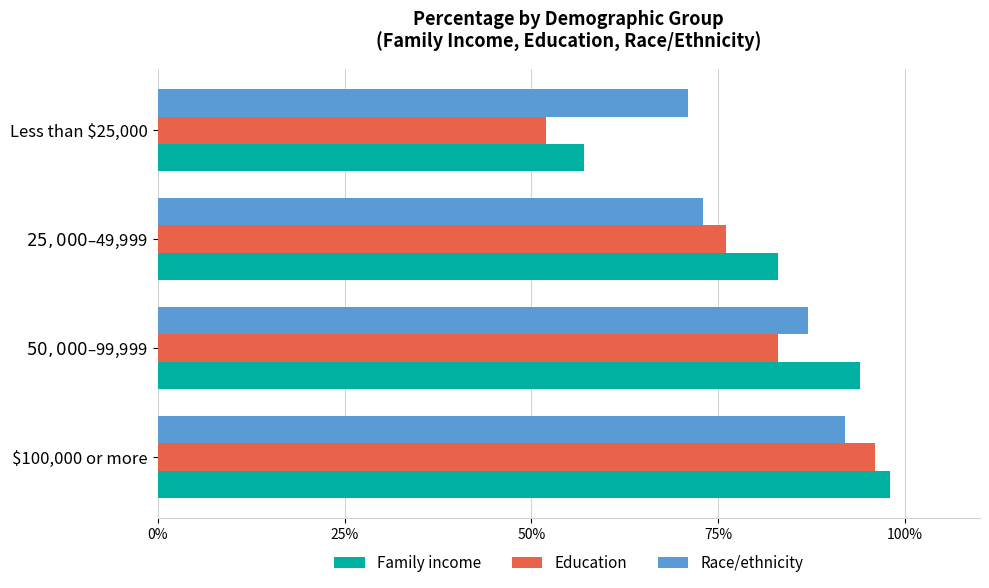

What are all the series names shown in the legend?

Family income, Education, Race/ethnicity